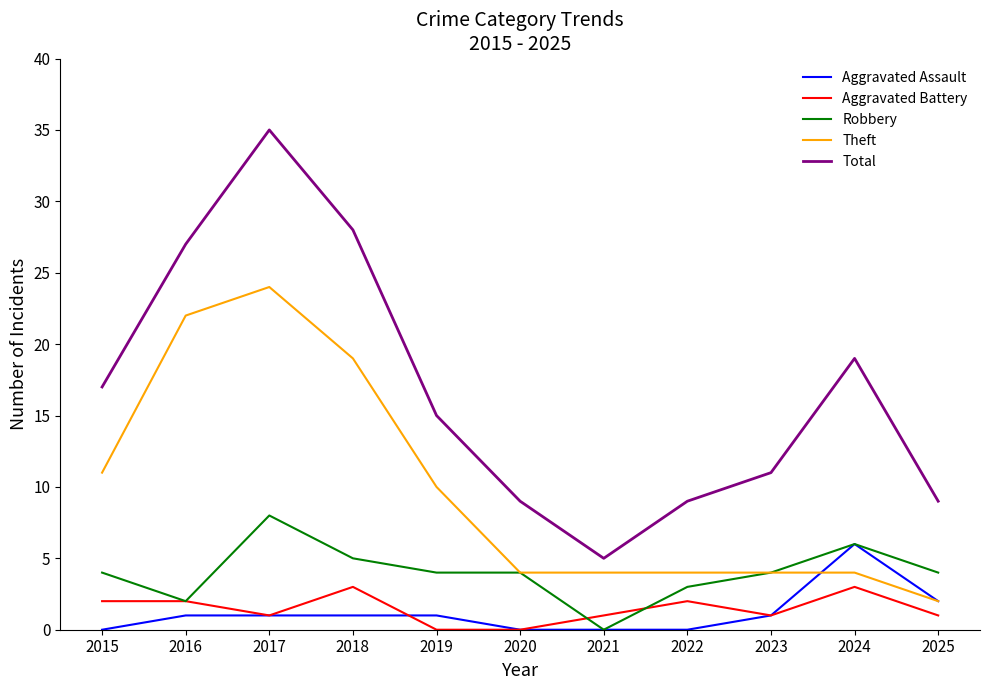

The Total series shows 61 at 2017. True or false?

False